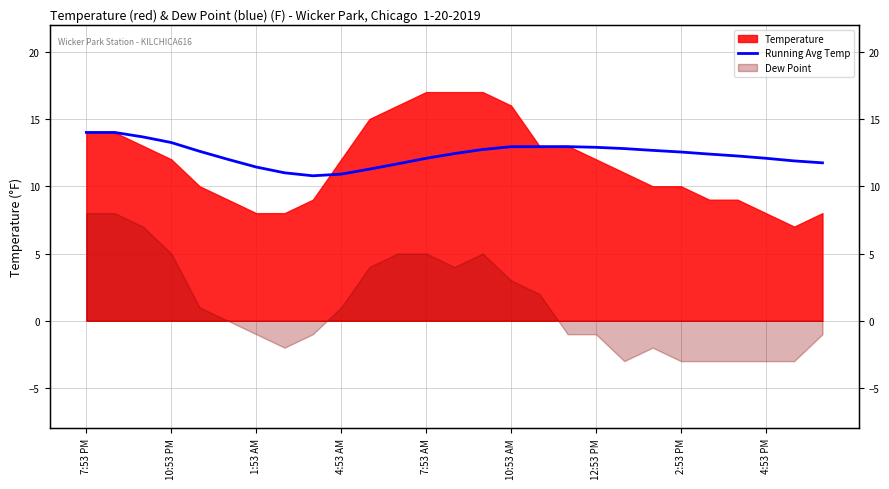

How many data points are above 12?

18